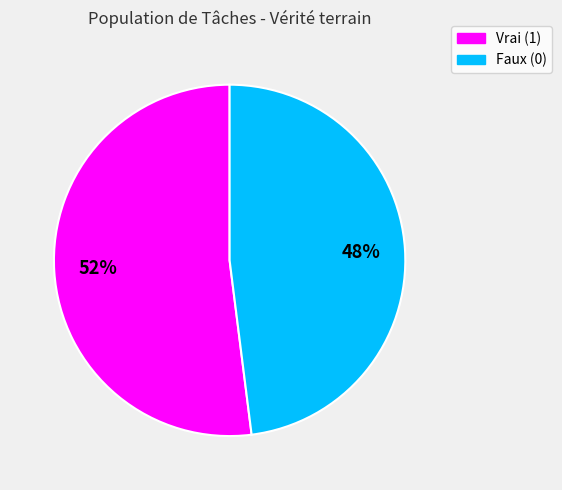

Does any single category account for the majority?

Yes